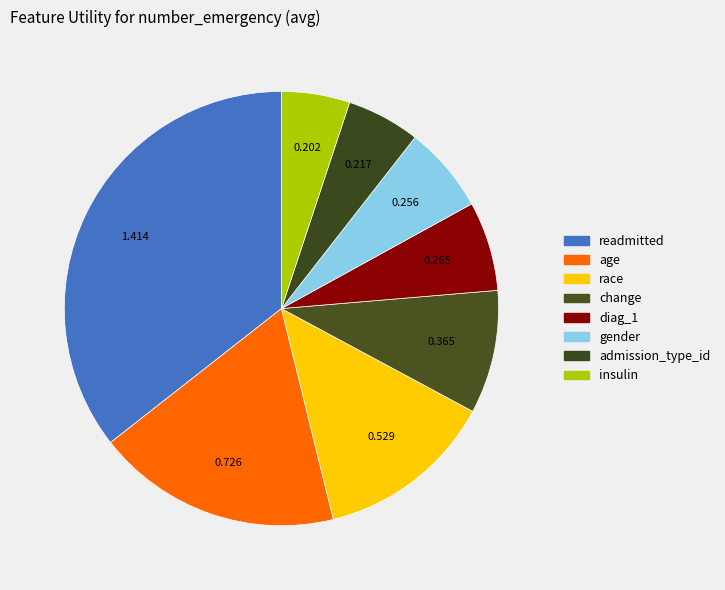

How many segments does this pie chart have?

8